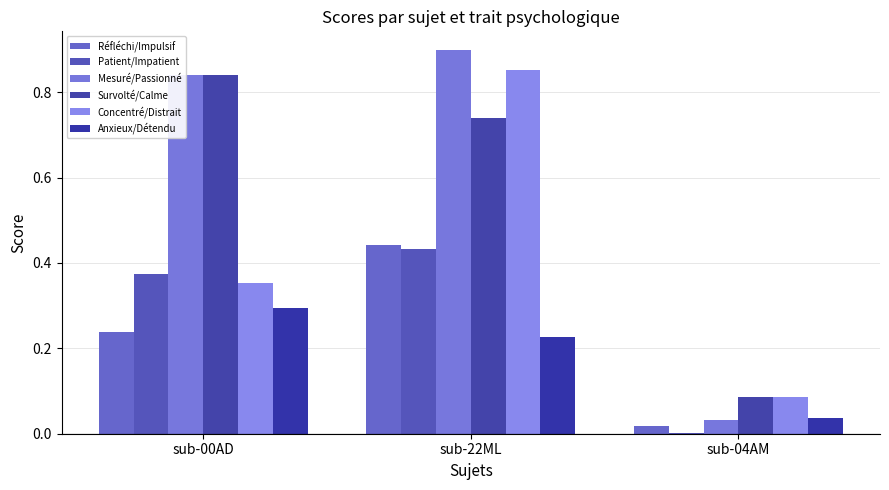

How many groups of bars are there?

3